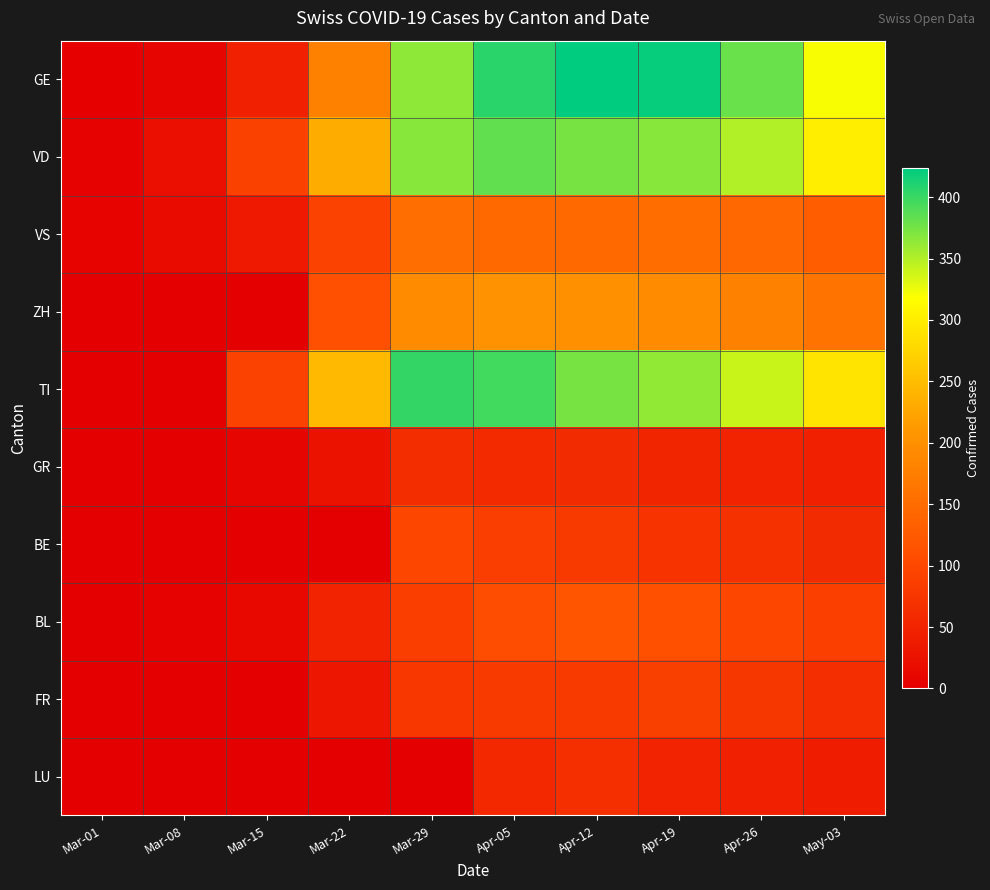

At which category is the sum across all series the highest?

Apr-05